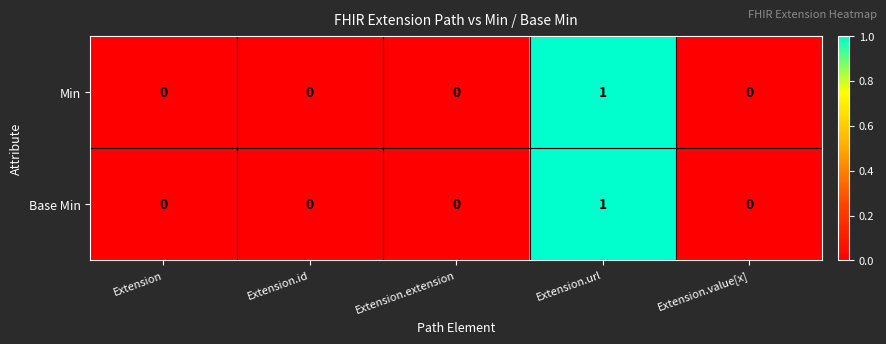

Reading left to right, what are all the values shown in this chart?

Min: 0	0	0	1	0
Base Min: 0	0	0	1	0